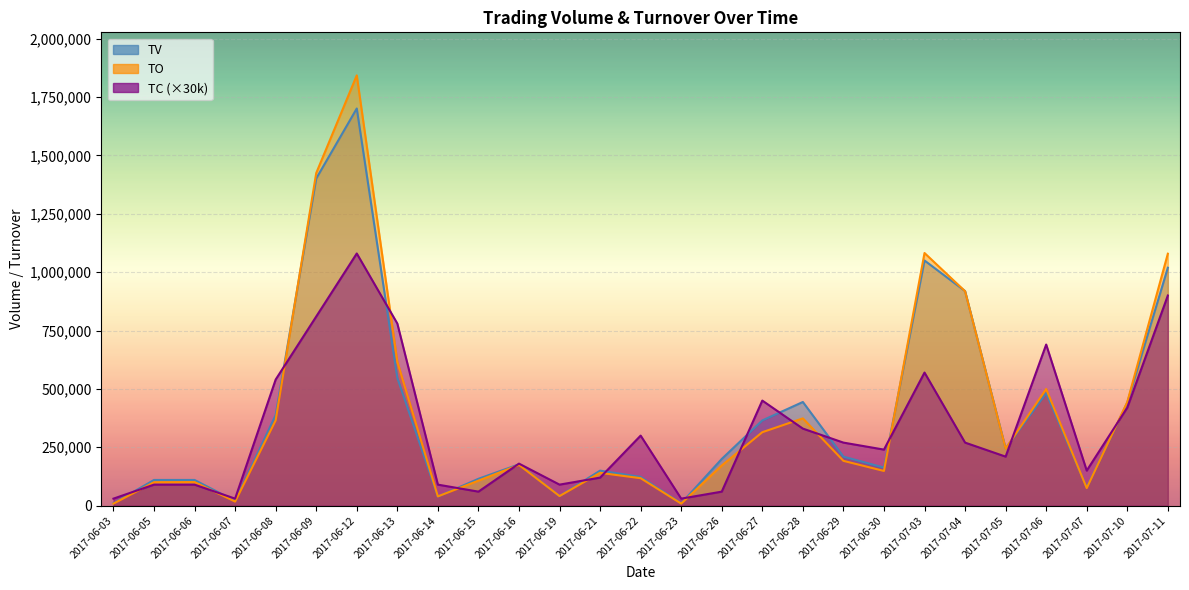

Which series ends up on top after the final intersection of TO and TC?

TO